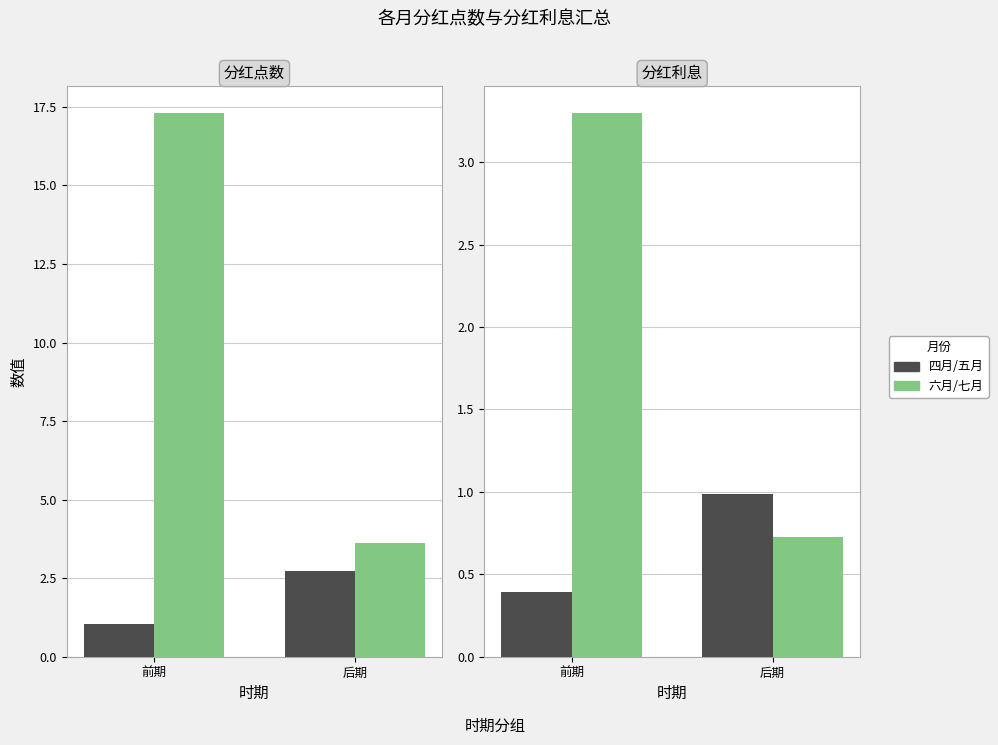

What is the highest value of the 前两月 series?

1.0